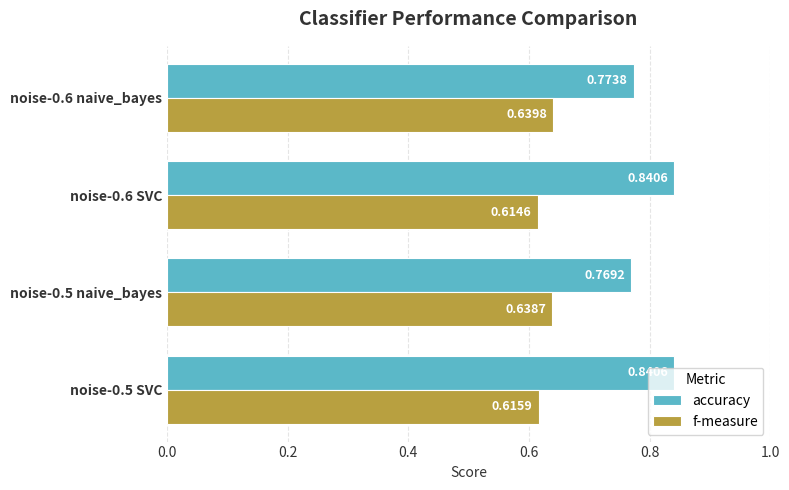

Rank the series by their maximum value, from lowest to highest.

f-measure, accuracy